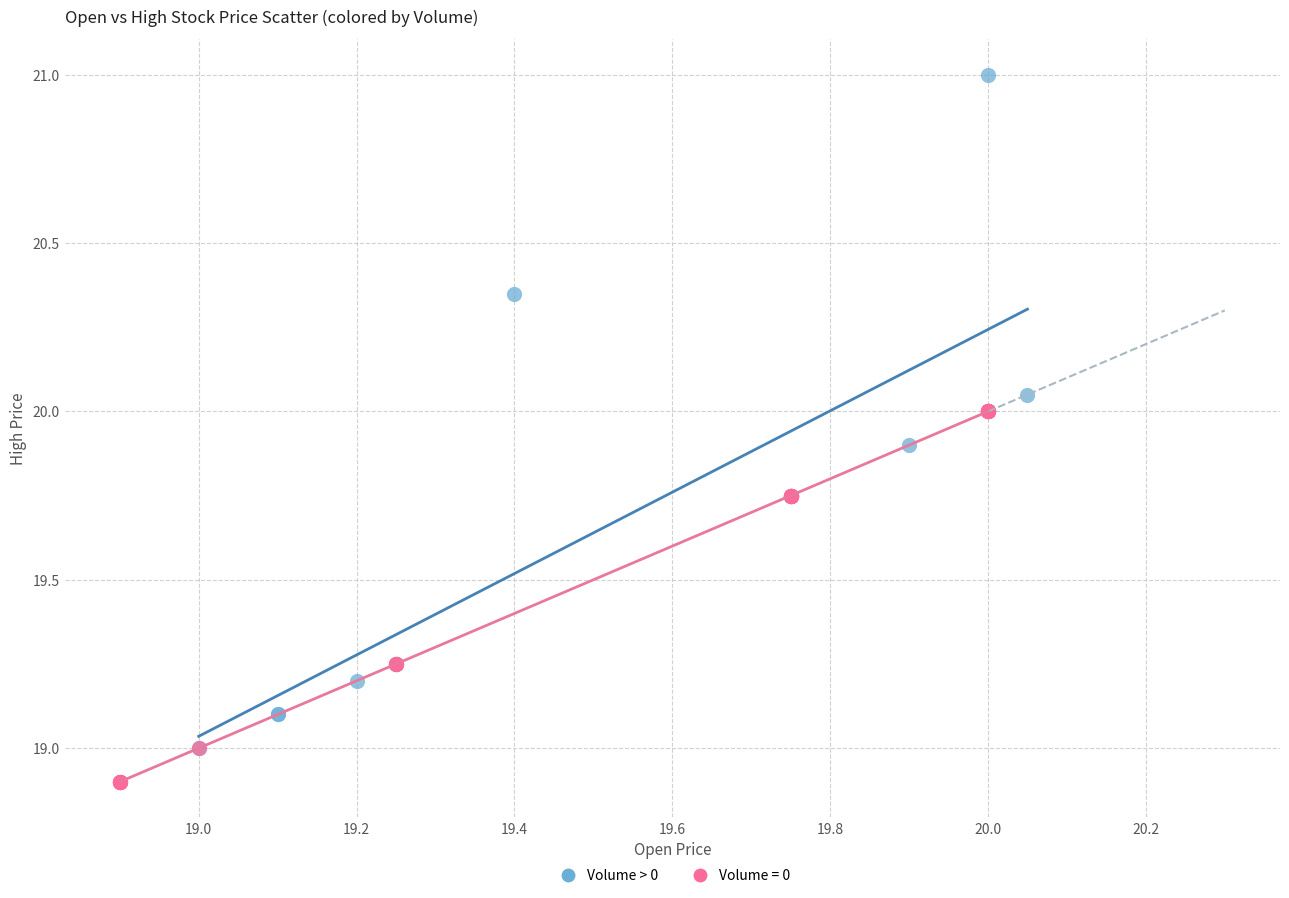

Which series has the widest spread of Y values?

Volume > 0